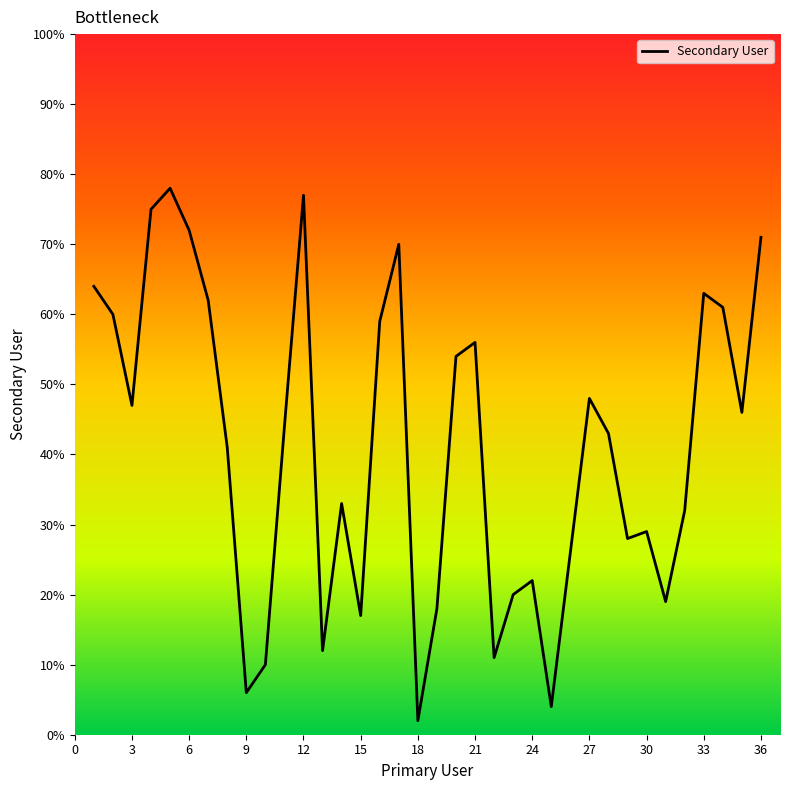

What is the maximum value shown in the chart?

78